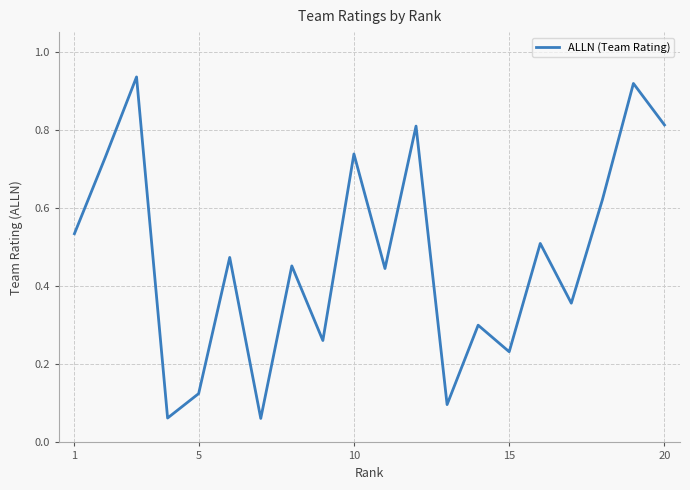

What is the change in value from 1 to 15?

-0.3